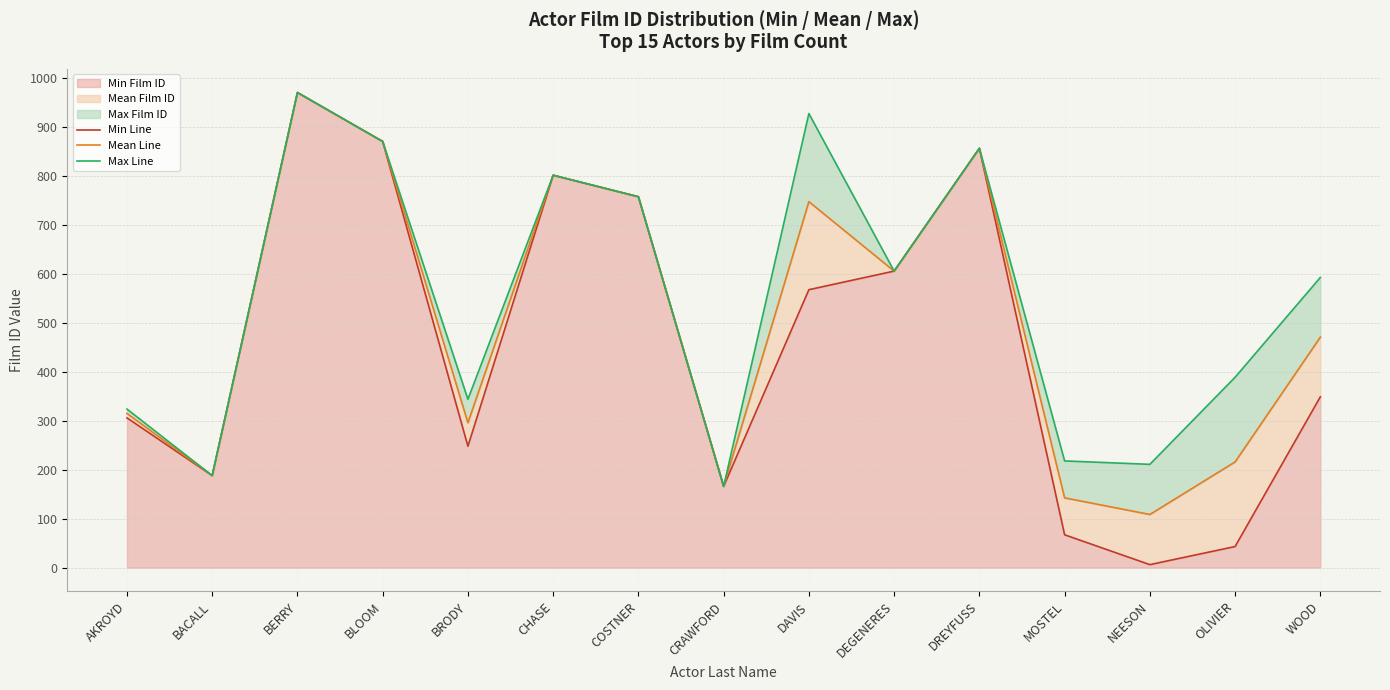

Where is the first local minimum for Max Line?

BACALL